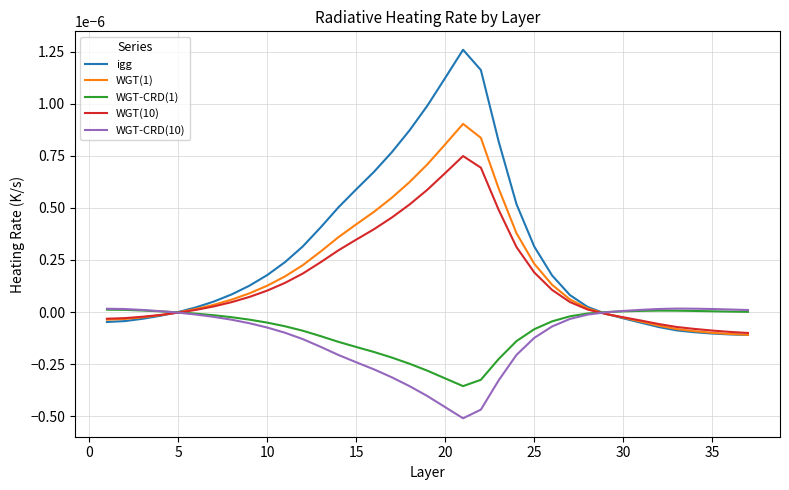

Is this an area chart (filled region under the line)?

No